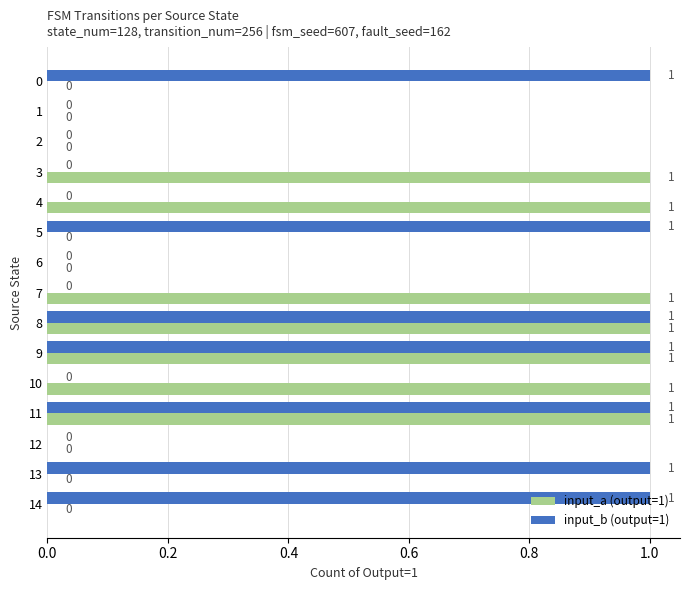

Is the value of input_b (output=1) at 11 greater than the value of input_a (output=1) at 2?

Yes